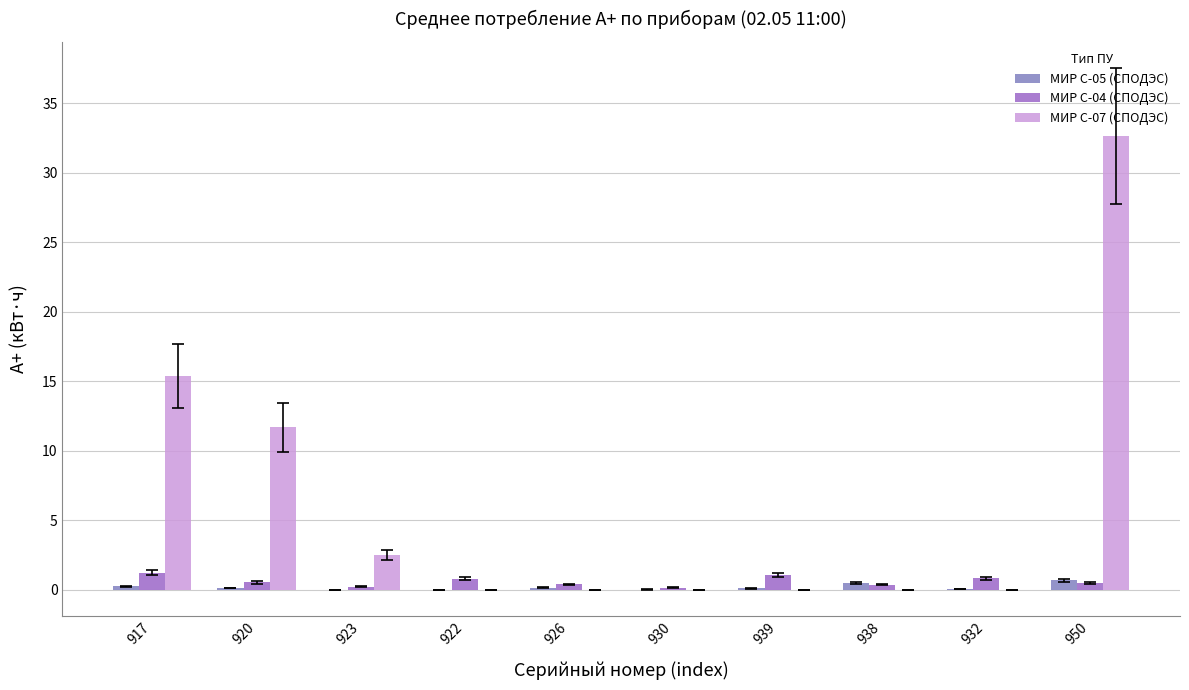

Is it true that МИР С-04 (СПОДЭС) equals 1.2 at 917?

True